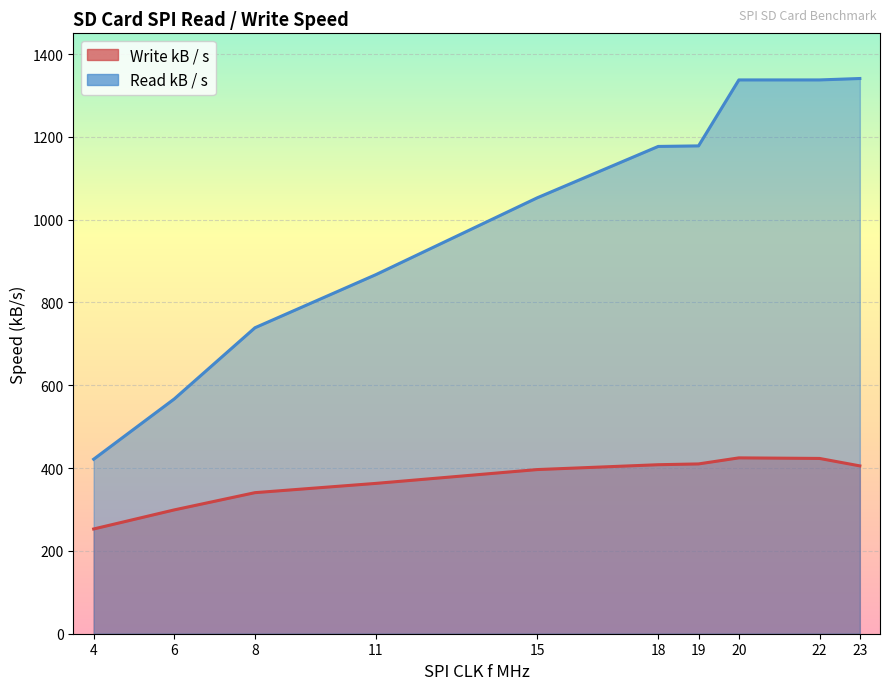

What value does the Write kB / s series have at 19?

410.1